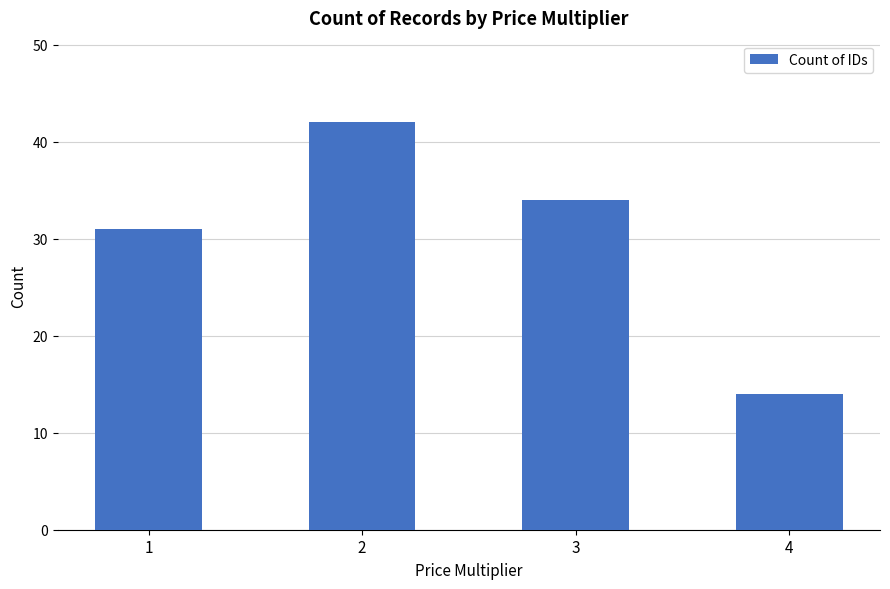

What is the difference between the maximum and minimum values?

28